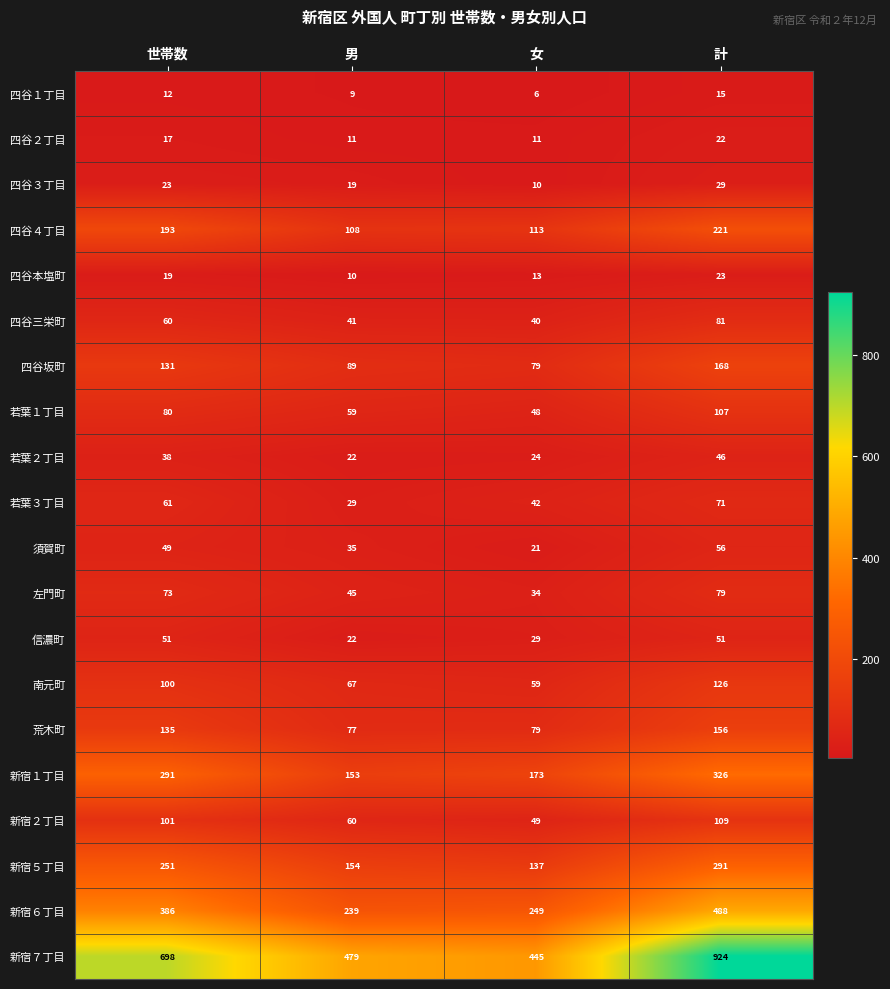

What is the average value of the 須賀町 series?

40